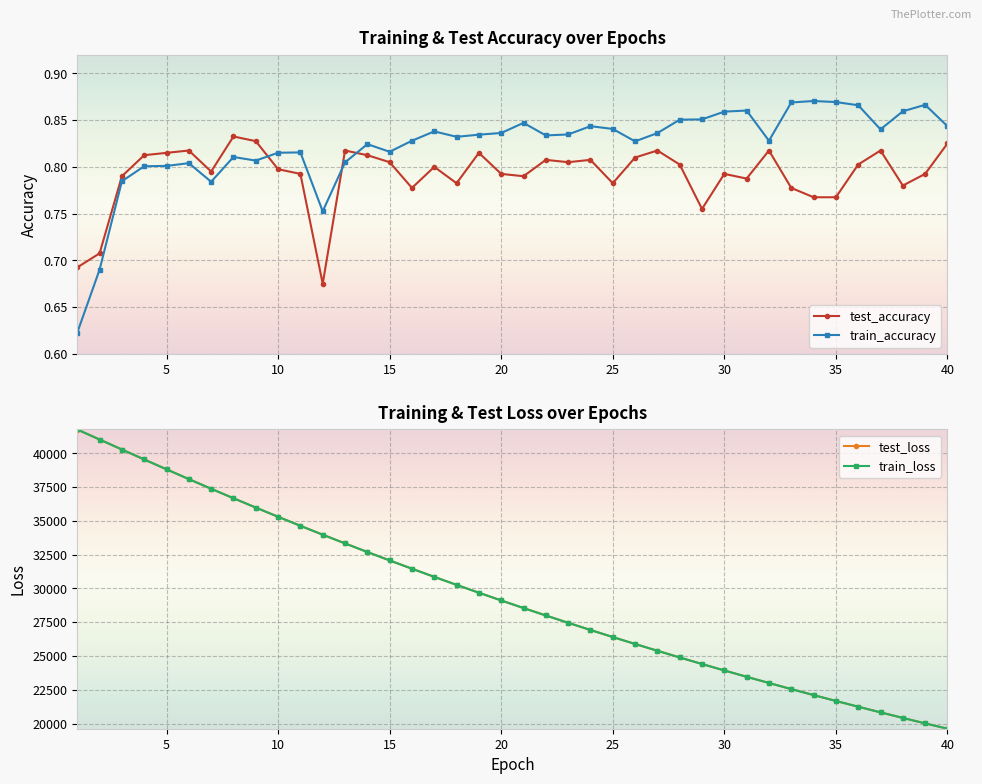

In test_accuracy, how many points are higher than both neighbors (excluding endpoints)?

11